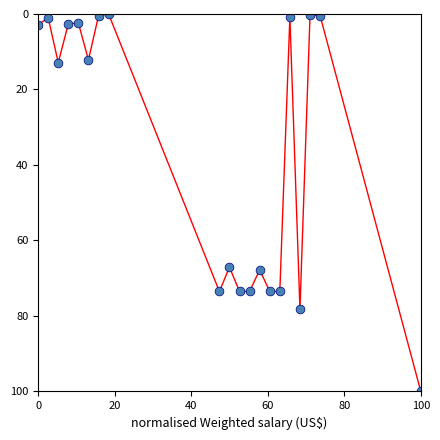

What is the range of X values (max minus min)?

100.0